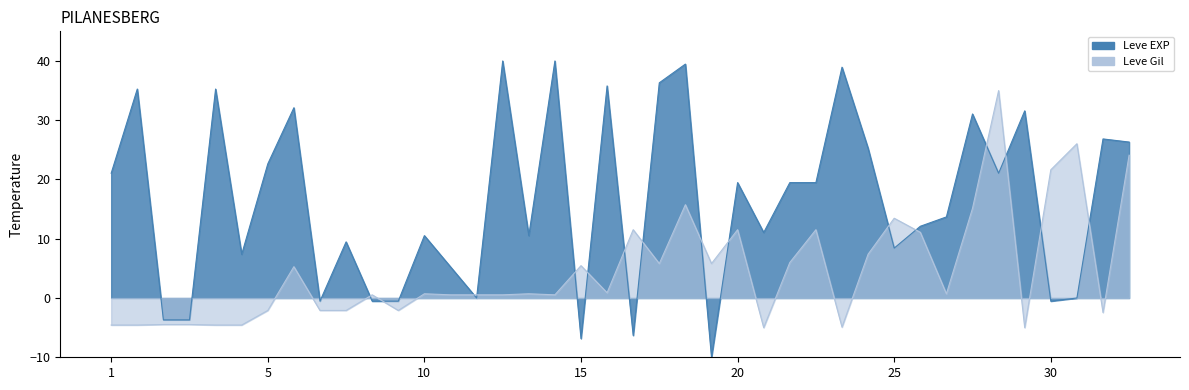

How many interior local valleys does the Leve Gil series have?

10